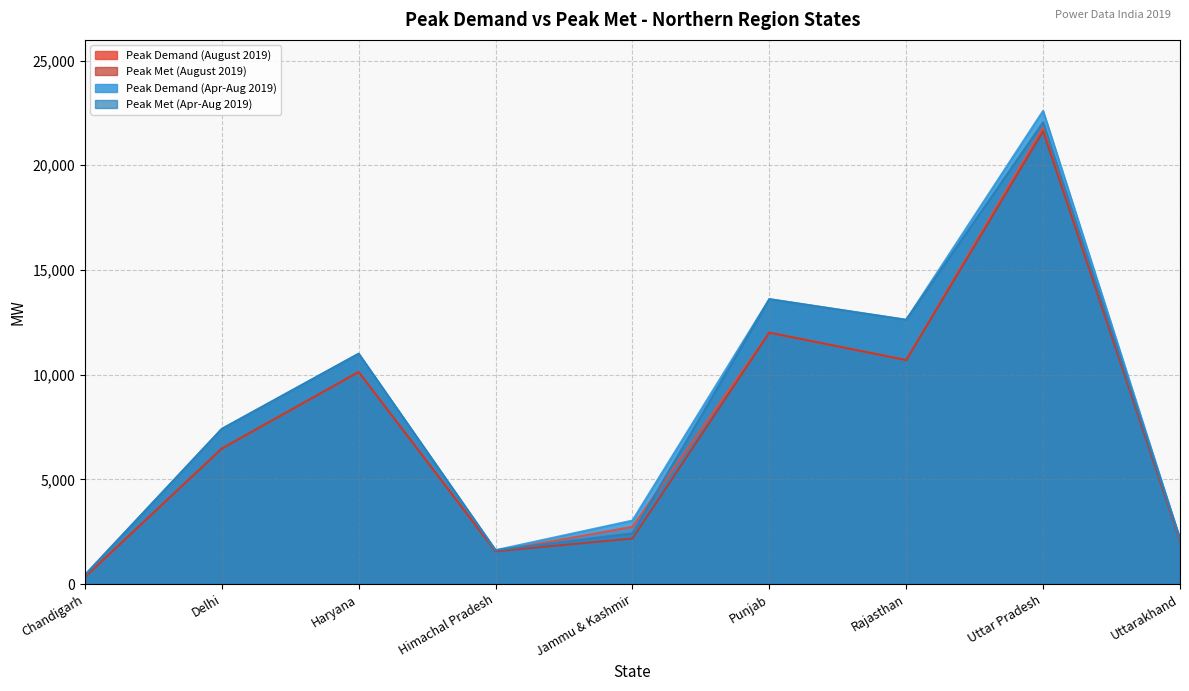

Is the value of Peak Met (Apr-Aug 2019) at Jammu & Kashmir greater than the value of Peak Demand (August 2019) at Delhi?

No